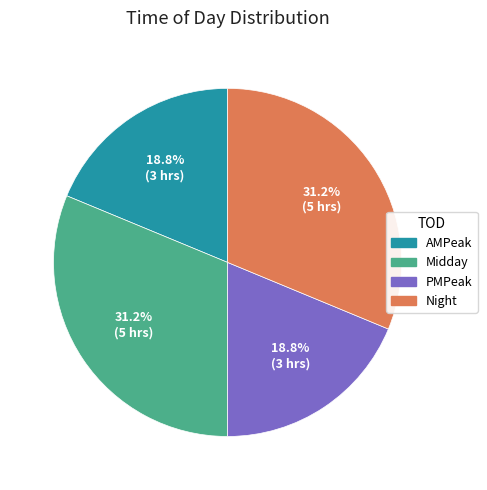

Does any single category account for the majority?

No